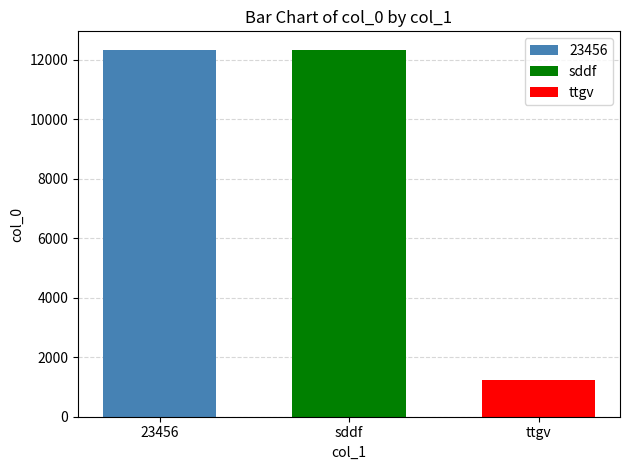

What is the approximate value of ttgv at sddf?

1234